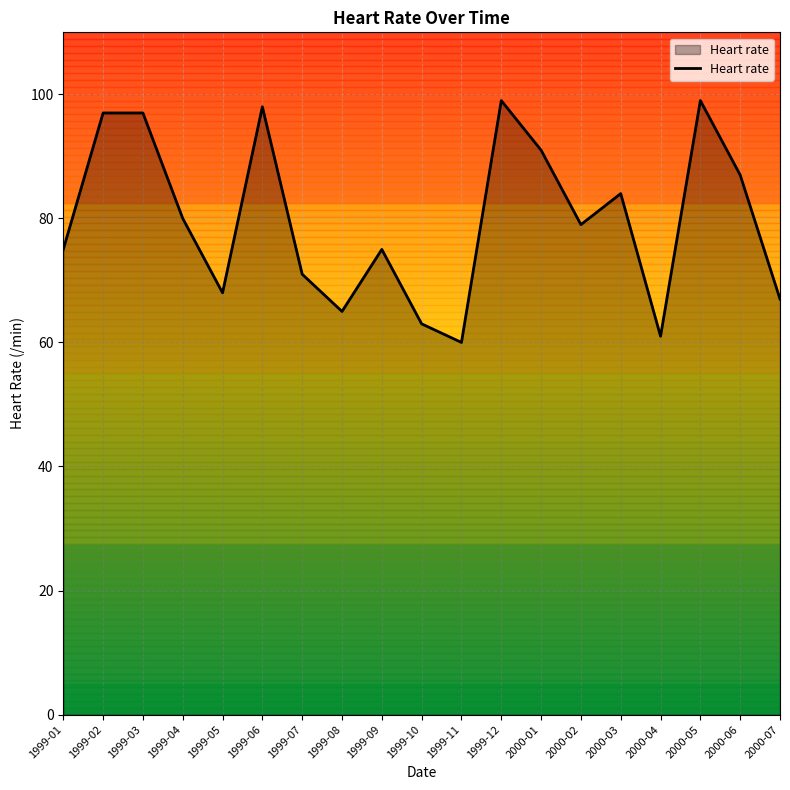

The value at 2000-06 is 138. True or false?

False